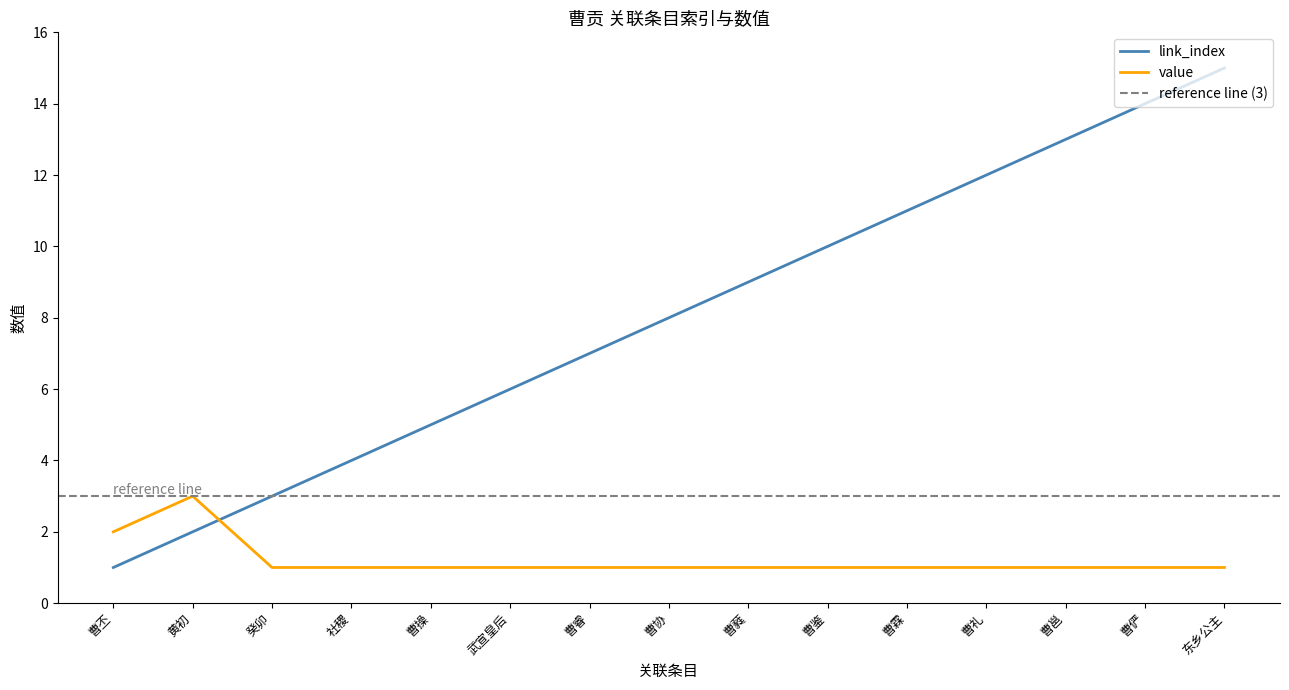

What is the sum of all link_index values?

120